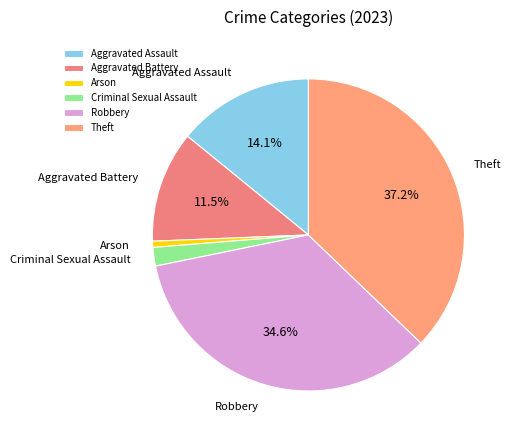

What percentage is NOT represented by Aggravated Assault?

85.9%